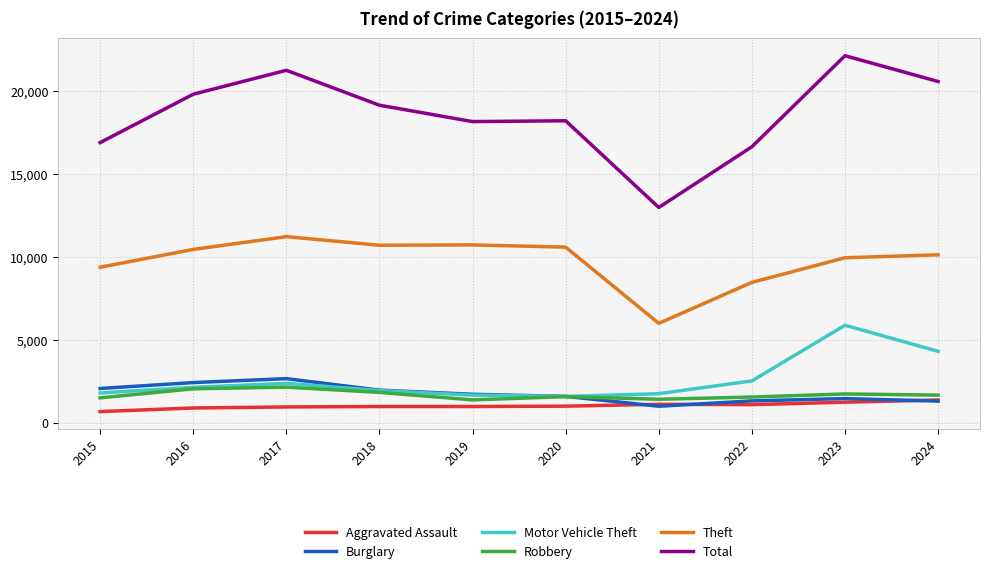

List the series in order of their peak value, lowest first.

Aggravated Assault, Robbery, Burglary, Motor Vehicle Theft, Theft, Total